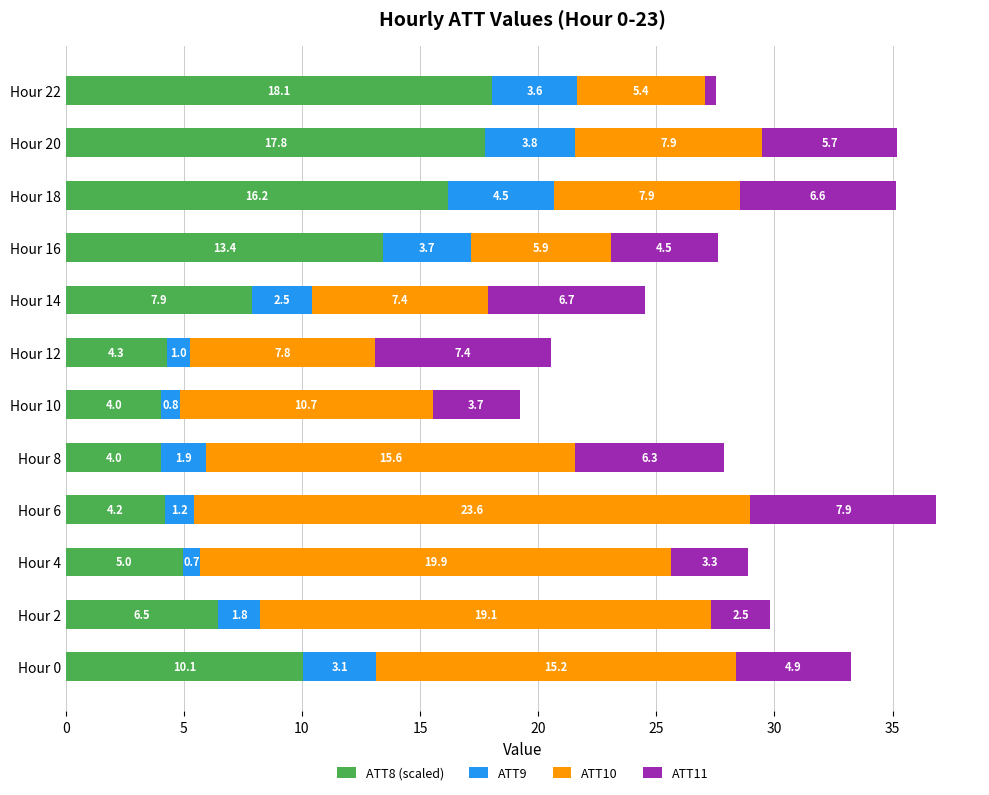

Is it true that ATT8 (scaled) equals 31.1 at Hour 22?

False